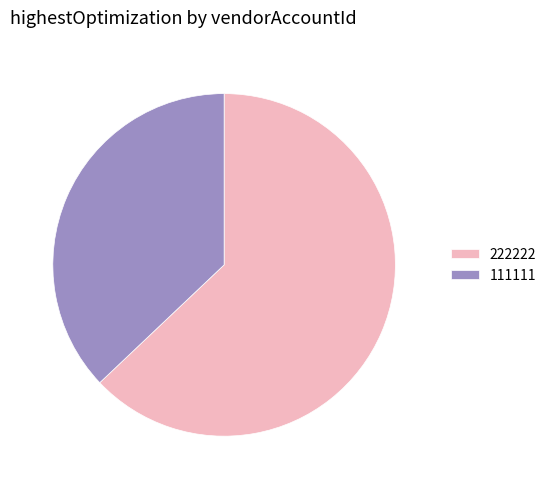

Approximately how many times larger is the value at 111111 compared to 222222?

0.6